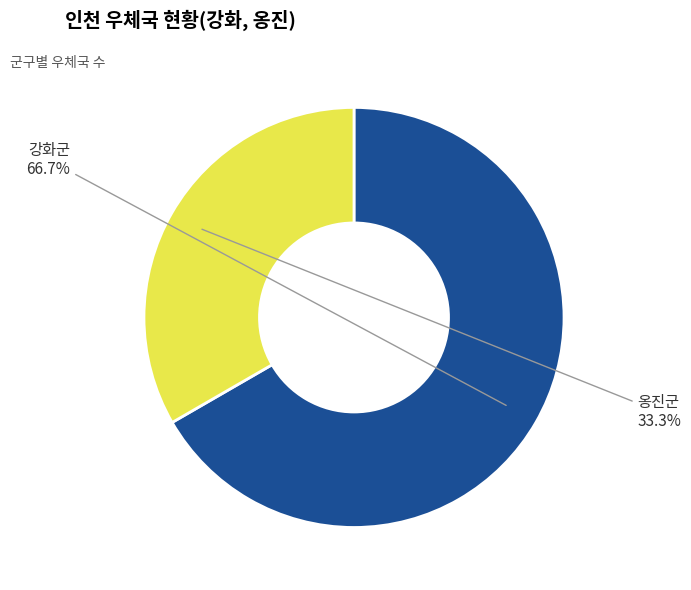

Is the sum of 강화군 and 옹진군 greater than half?

Yes